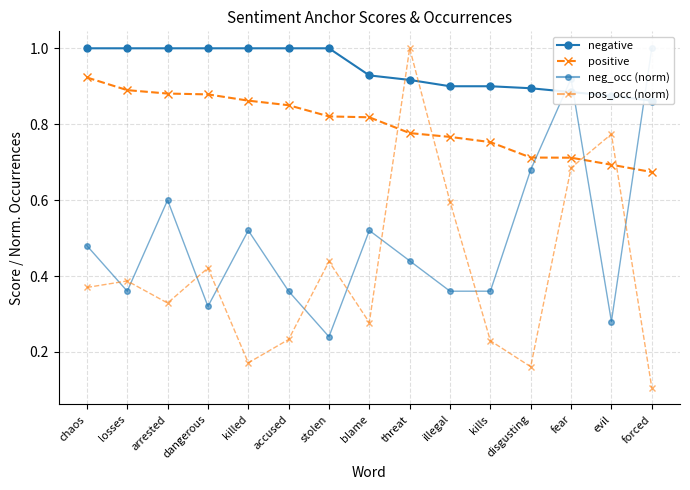

What position from the left is arrested?

3